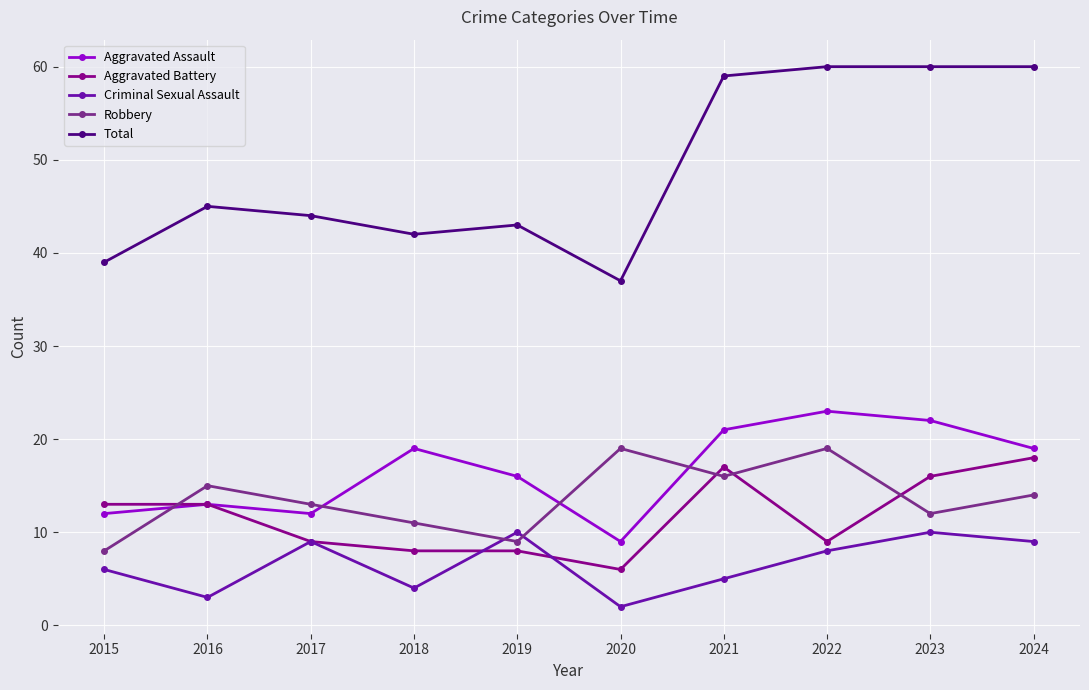

What is the difference between the Aggravated Battery values at 2023 and 2020?

10